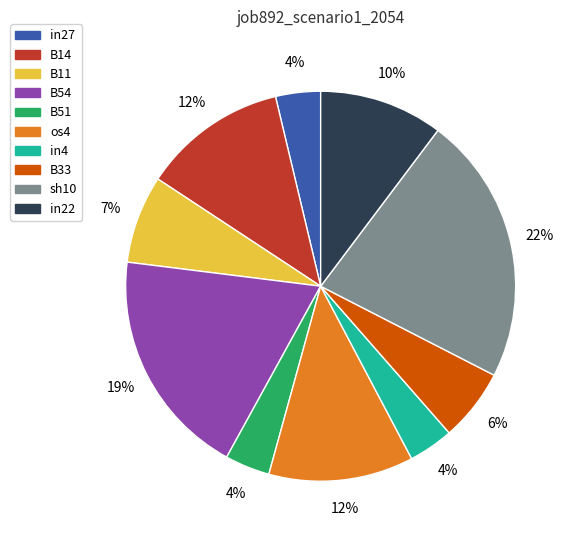

Count the number of slices in the pie.

10